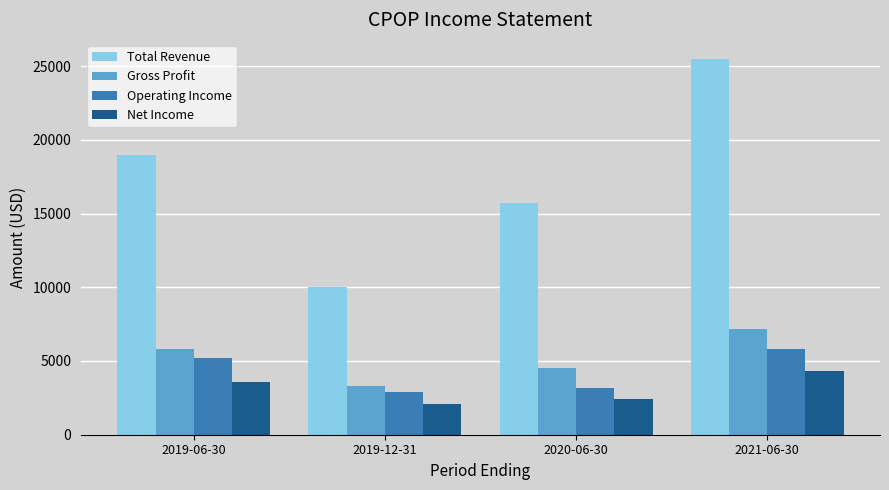

Which label corresponds to the smallest value in the chart?

2019-12-31